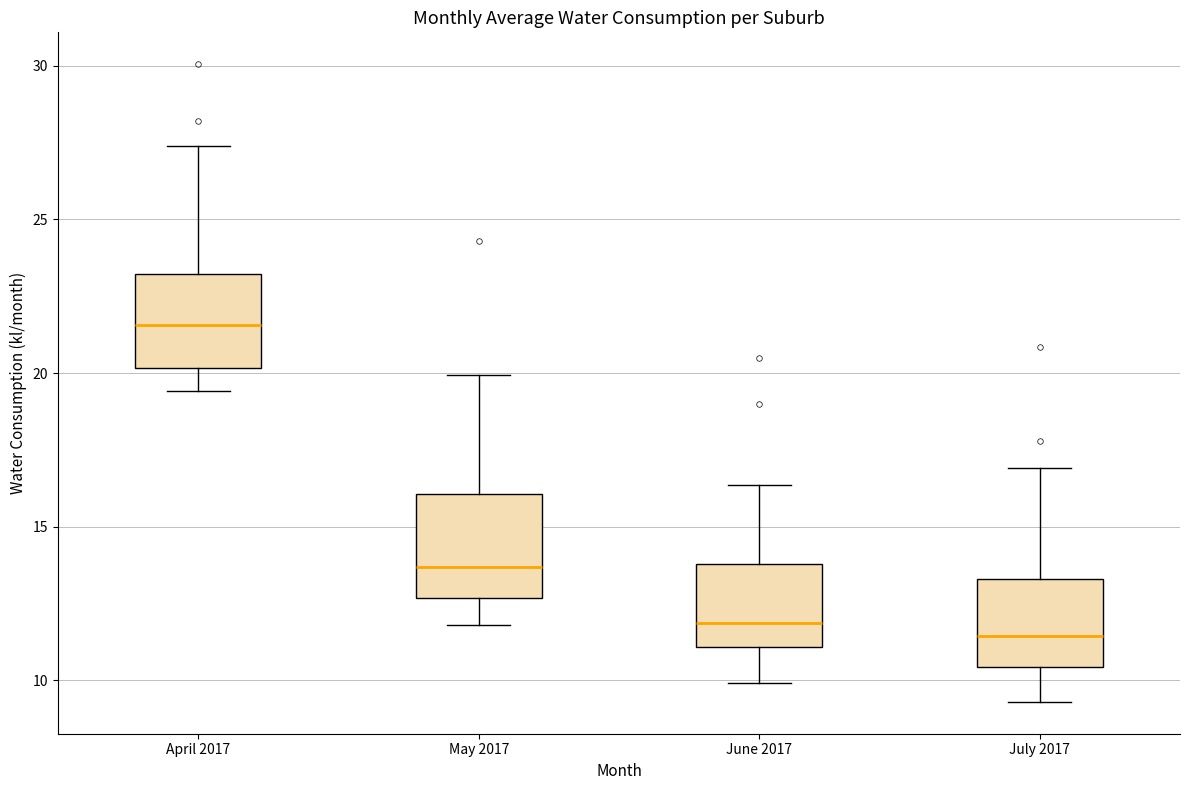

Reading left to right, transcribe this box plot: for each box, give where its median line is, the range the box spans, and where its two whiskers end, as read against the y-axis. The values are not printed on the chart, so give them approximately, as read against the axis.

April 2017: median 21.5, box 20.0 to 23.0, whiskers 19.5 to 27.5
May 2017: median 13.5, box 12.5 to 16.0, whiskers 12.0 to 20.0
June 2017: median 12.0, box 11.0 to 14.0, whiskers 10.0 to 16.5
July 2017: median 11.5, box 10.5 to 13.5, whiskers 9.5 to 17.0